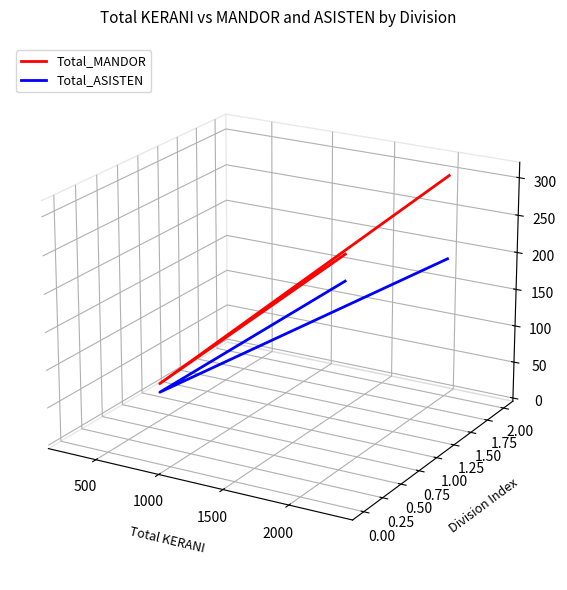

How many categories are shown in the chart?

3